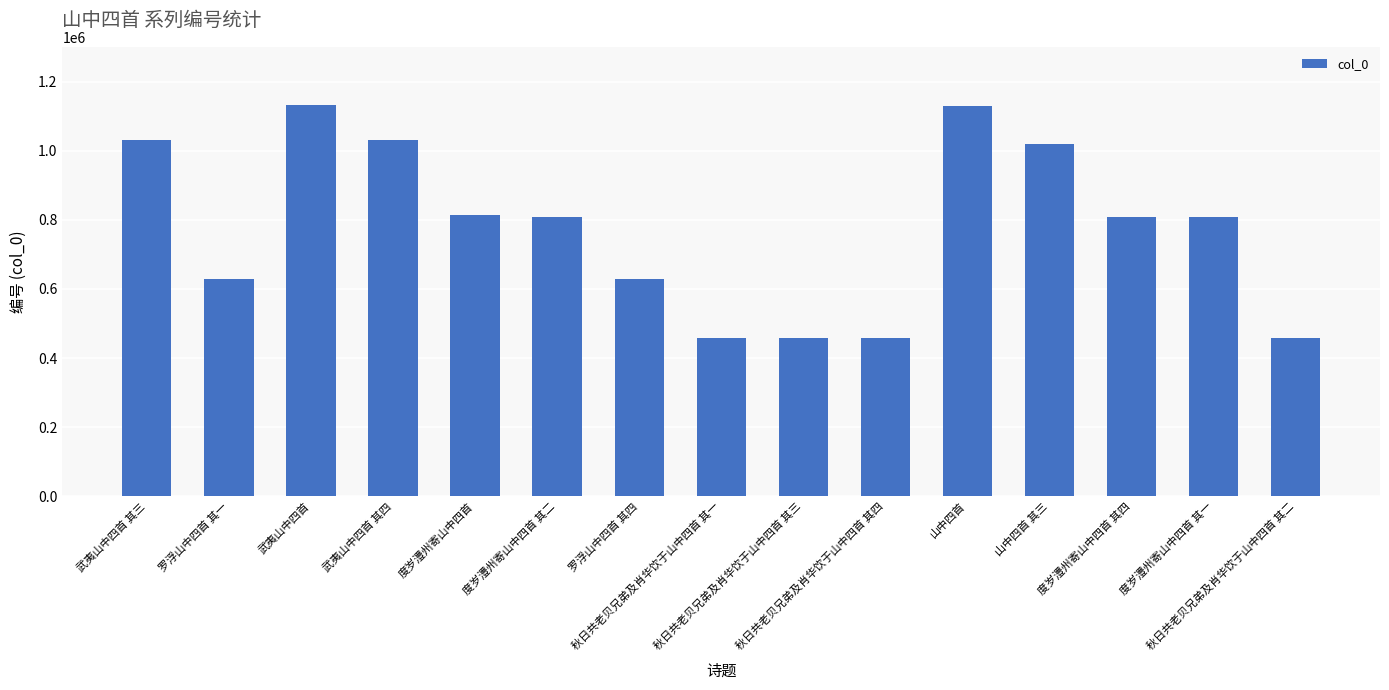

What is the difference between the maximum and minimum values?

673430